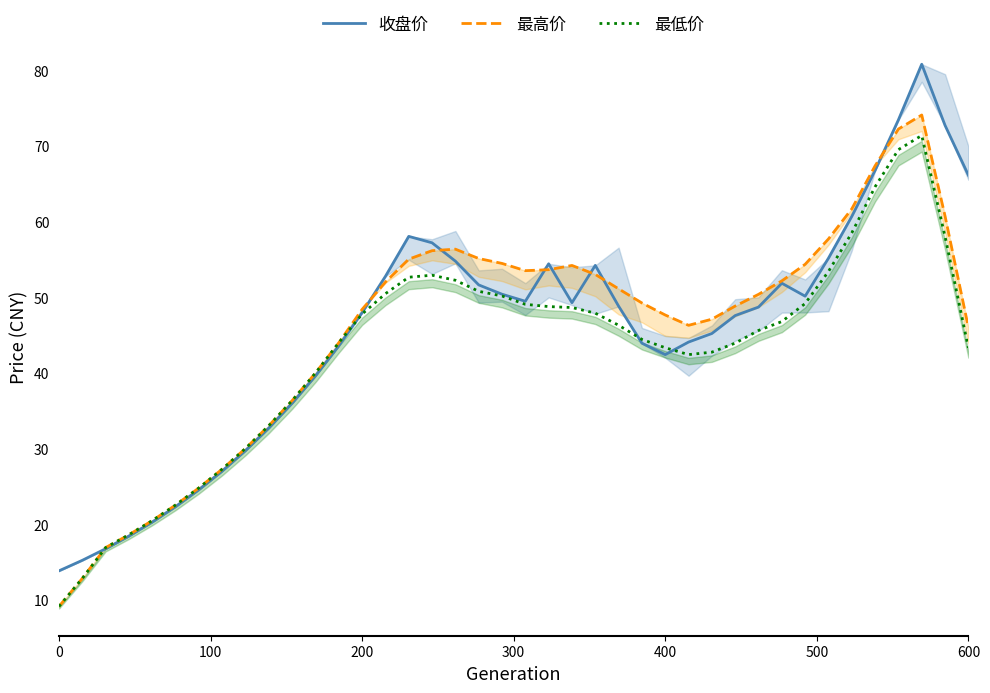

What is the highest value of the 收盘价 series?

80.8